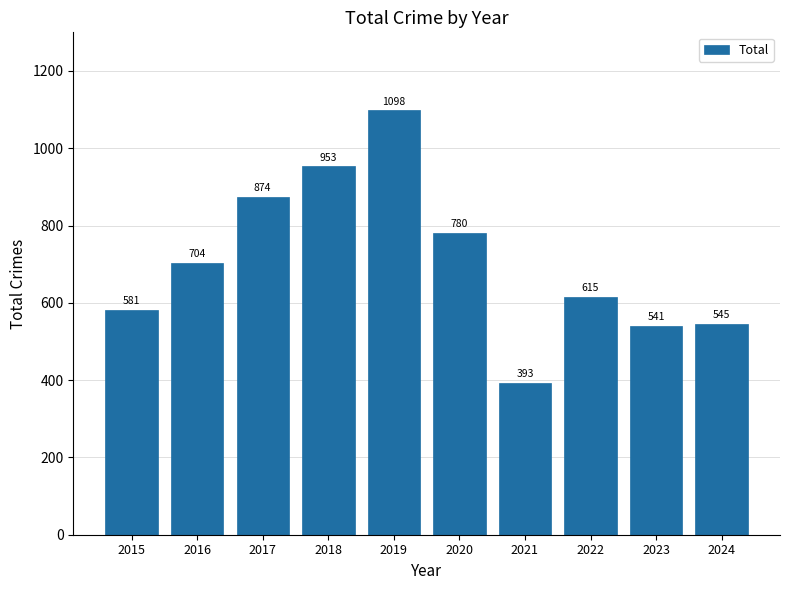

Rank the categories by value from lowest to highest.

2021, 2023, 2024, 2015, 2022, 2016, 2020, 2017, 2018, 2019